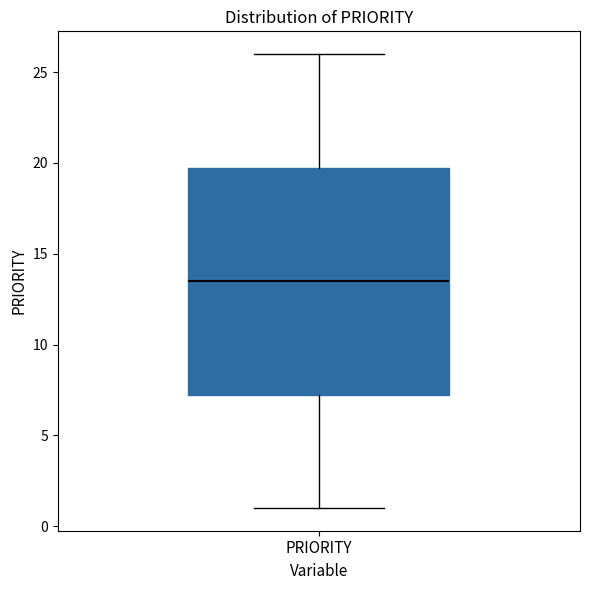

Where is the lower edge of the box for PRIORITY on the y-axis? The values are not printed on the chart, so give them approximately, as read against the axis.

7.5